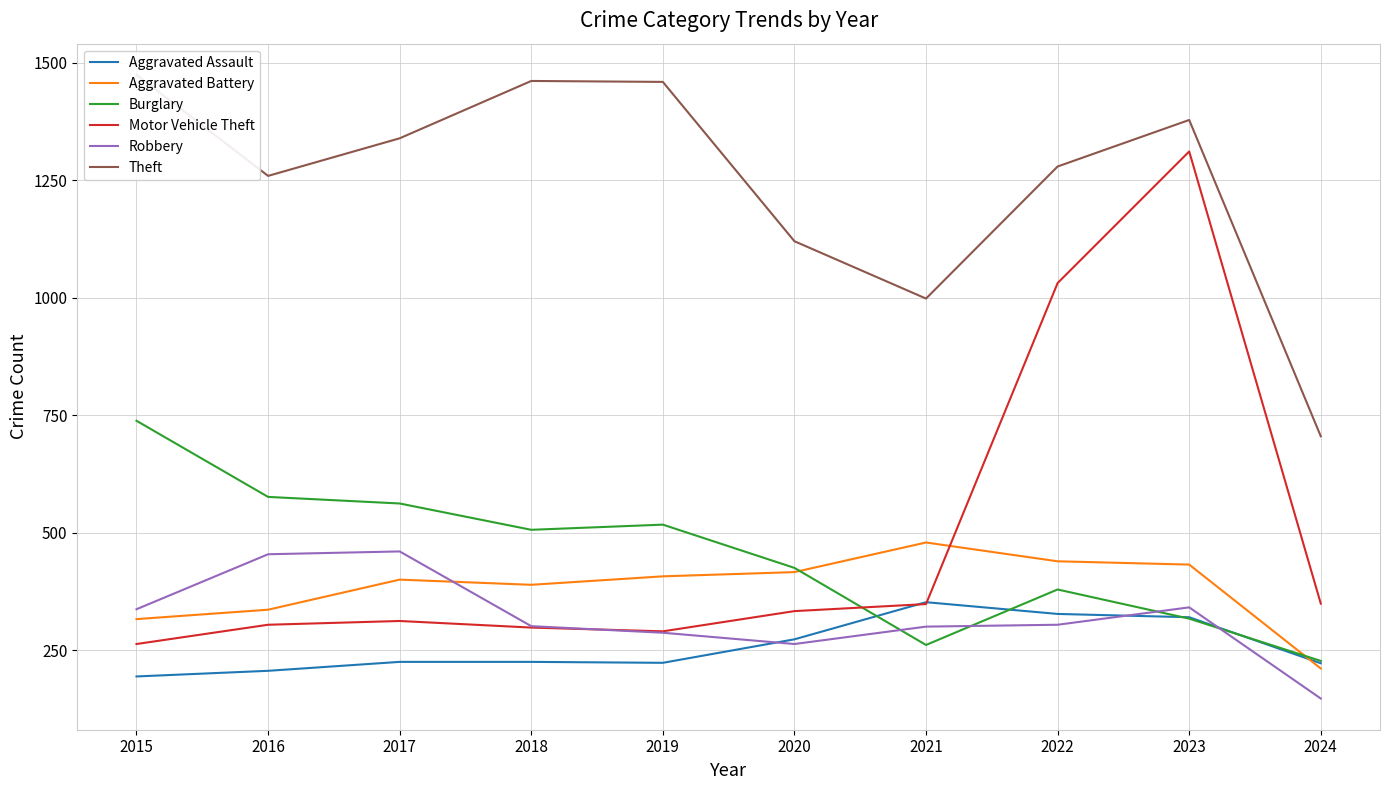

At which label is Robbery closest to 303?

2022